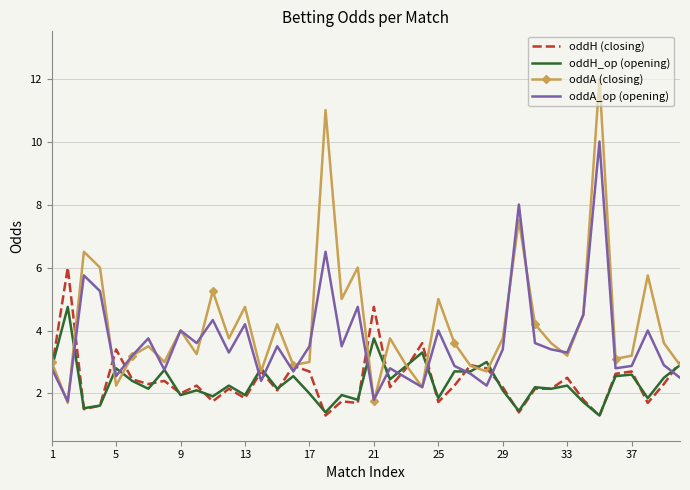

What is the lowest value of the oddH (closing) series?

1.3